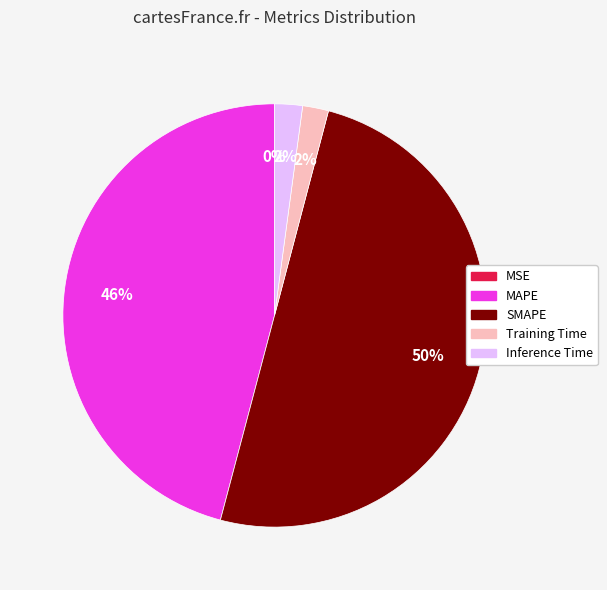

To the nearest percent, what is the difference between the largest and smallest slice percentages?

50%